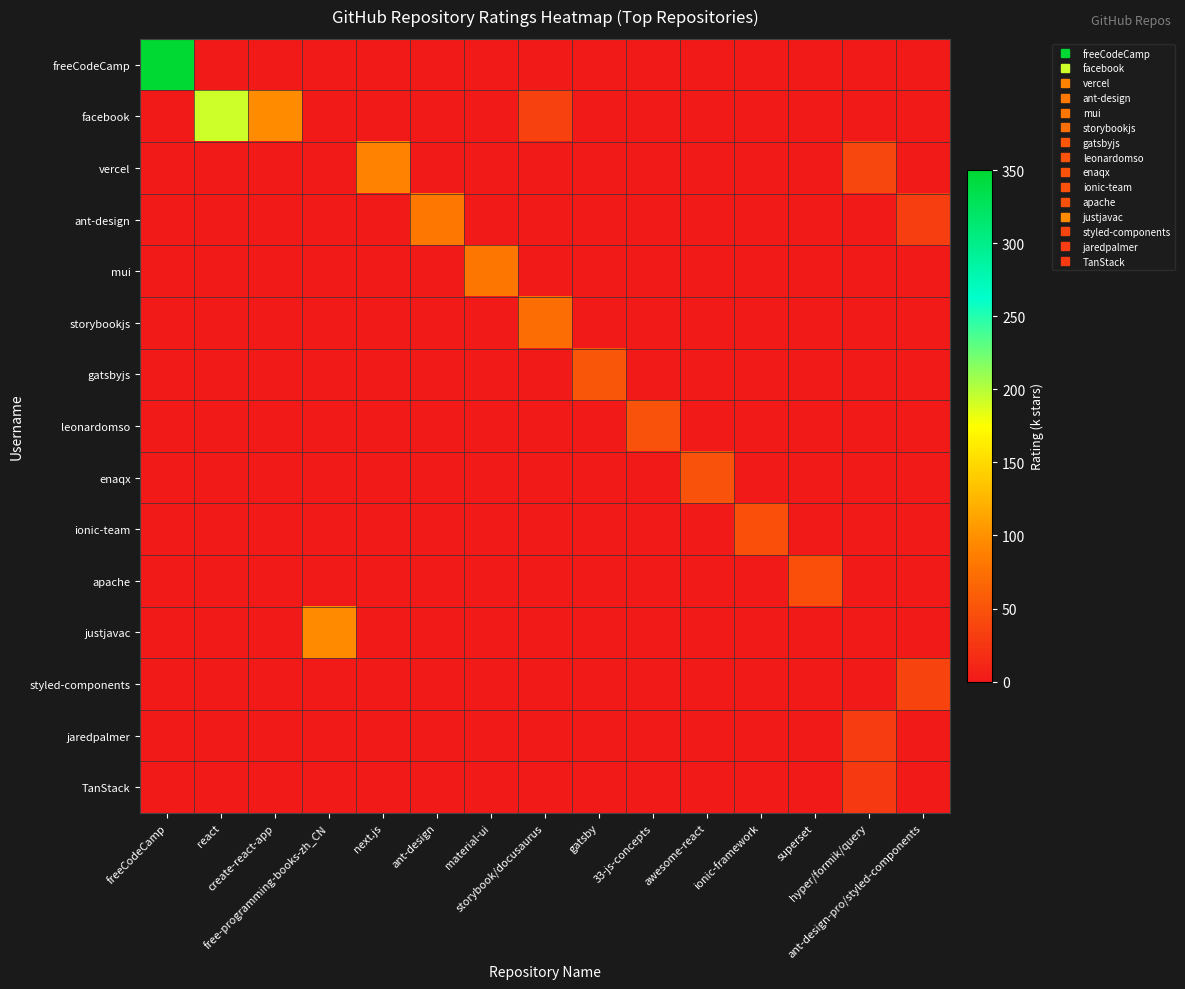

Reading left to right, transcribe all the data shown in this chart.

freeCodeCamp: freeCodeCamp=350.0	react=0.0	create-react-app=0.0	free-programming-books-zh_CN=0.0	next.js=0.0	ant-design=0.0	material-ui=0.0	storybook/docusaurus=0.0	gatsby=0.0	33-js-concepts=0.0	awesome-react=0.0	ionic-framework=0.0	superset=0.0	hyper/formik/query=0.0	ant-design-pro/styled-components=0.0
facebook: freeCodeCamp=0.0	react=192.0	create-react-app=96.1	free-programming-books-zh_CN=0.0	next.js=0.0	ant-design=0.0	material-ui=0.0	storybook/docusaurus=35.0	gatsby=0.0	33-js-concepts=0.0	awesome-react=0.0	ionic-framework=0.0	superset=0.0	hyper/formik/query=0.0	ant-design-pro/styled-components=0.0
vercel: freeCodeCamp=0.0	react=0.0	create-react-app=0.0	free-programming-books-zh_CN=0.0	next.js=90.0	ant-design=0.0	material-ui=0.0	storybook/docusaurus=0.0	gatsby=0.0	33-js-concepts=0.0	awesome-react=0.0	ionic-framework=0.0	superset=0.0	hyper/formik/query=38.9	ant-design-pro/styled-components=0.0
ant-design: freeCodeCamp=0.0	react=0.0	create-react-app=0.0	free-programming-books-zh_CN=0.0	next.js=0.0	ant-design=81.2	material-ui=0.0	storybook/docusaurus=0.0	gatsby=0.0	33-js-concepts=0.0	awesome-react=0.0	ionic-framework=0.0	superset=0.0	hyper/formik/query=0.0	ant-design-pro/styled-components=32.5
mui: freeCodeCamp=0.0	react=0.0	create-react-app=0.0	free-programming-books-zh_CN=0.0	next.js=0.0	ant-design=0.0	material-ui=80.0	storybook/docusaurus=0.0	gatsby=0.0	33-js-concepts=0.0	awesome-react=0.0	ionic-framework=0.0	superset=0.0	hyper/formik/query=0.0	ant-design-pro/styled-components=0.0
storybookjs: freeCodeCamp=0.0	react=0.0	create-react-app=0.0	free-programming-books-zh_CN=0.0	next.js=0.0	ant-design=0.0	material-ui=0.0	storybook/docusaurus=72.9	gatsby=0.0	33-js-concepts=0.0	awesome-react=0.0	ionic-framework=0.0	superset=0.0	hyper/formik/query=0.0	ant-design-pro/styled-components=0.0
gatsbyjs: freeCodeCamp=0.0	react=0.0	create-react-app=0.0	free-programming-books-zh_CN=0.0	next.js=0.0	ant-design=0.0	material-ui=0.0	storybook/docusaurus=0.0	gatsby=53.3	33-js-concepts=0.0	awesome-react=0.0	ionic-framework=0.0	superset=0.0	hyper/formik/query=0.0	ant-design-pro/styled-components=0.0
leonardomso: freeCodeCamp=0.0	react=0.0	create-react-app=0.0	free-programming-books-zh_CN=0.0	next.js=0.0	ant-design=0.0	material-ui=0.0	storybook/docusaurus=0.0	gatsby=0.0	33-js-concepts=50.1	awesome-react=0.0	ionic-framework=0.0	superset=0.0	hyper/formik/query=0.0	ant-design-pro/styled-components=0.0
enaqx: freeCodeCamp=0.0	react=0.0	create-react-app=0.0	free-programming-books-zh_CN=0.0	next.js=0.0	ant-design=0.0	material-ui=0.0	storybook/docusaurus=0.0	gatsby=0.0	33-js-concepts=0.0	awesome-react=49.6	ionic-framework=0.0	superset=0.0	hyper/formik/query=0.0	ant-design-pro/styled-components=0.0
ionic-team: freeCodeCamp=0.0	react=0.0	create-react-app=0.0	free-programming-books-zh_CN=0.0	next.js=0.0	ant-design=0.0	material-ui=0.0	storybook/docusaurus=0.0	gatsby=0.0	33-js-concepts=0.0	awesome-react=0.0	ionic-framework=47.7	superset=0.0	hyper/formik/query=0.0	ant-design-pro/styled-components=0.0
apache: freeCodeCamp=0.0	react=0.0	create-react-app=0.0	free-programming-books-zh_CN=0.0	next.js=0.0	ant-design=0.0	material-ui=0.0	storybook/docusaurus=0.0	gatsby=0.0	33-js-concepts=0.0	awesome-react=0.0	ionic-framework=0.0	superset=47.1	hyper/formik/query=0.0	ant-design-pro/styled-components=0.0
justjavac: freeCodeCamp=0.0	react=0.0	create-react-app=0.0	free-programming-books-zh_CN=94.5	next.js=0.0	ant-design=0.0	material-ui=0.0	storybook/docusaurus=0.0	gatsby=0.0	33-js-concepts=0.0	awesome-react=0.0	ionic-framework=0.0	superset=0.0	hyper/formik/query=0.0	ant-design-pro/styled-components=0.0
styled-components: freeCodeCamp=0.0	react=0.0	create-react-app=0.0	free-programming-books-zh_CN=0.0	next.js=0.0	ant-design=0.0	material-ui=0.0	storybook/docusaurus=0.0	gatsby=0.0	33-js-concepts=0.0	awesome-react=0.0	ionic-framework=0.0	superset=0.0	hyper/formik/query=0.0	ant-design-pro/styled-components=37.0
jaredpalmer: freeCodeCamp=0.0	react=0.0	create-react-app=0.0	free-programming-books-zh_CN=0.0	next.js=0.0	ant-design=0.0	material-ui=0.0	storybook/docusaurus=0.0	gatsby=0.0	33-js-concepts=0.0	awesome-react=0.0	ionic-framework=0.0	superset=0.0	hyper/formik/query=30.8	ant-design-pro/styled-components=0.0
TanStack: freeCodeCamp=0.0	react=0.0	create-react-app=0.0	free-programming-books-zh_CN=0.0	next.js=0.0	ant-design=0.0	material-ui=0.0	storybook/docusaurus=0.0	gatsby=0.0	33-js-concepts=0.0	awesome-react=0.0	ionic-framework=0.0	superset=0.0	hyper/formik/query=28.7	ant-design-pro/styled-components=0.0